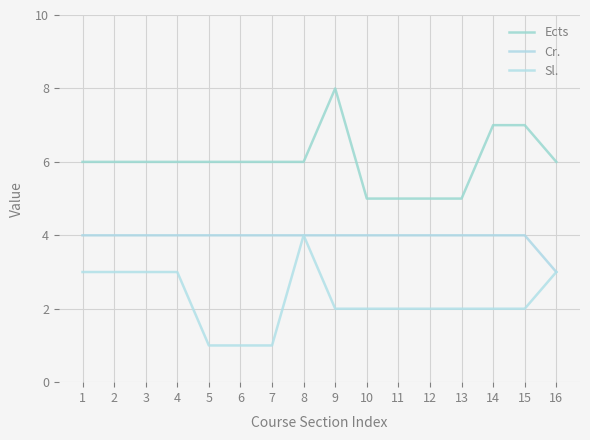

Count the number of data series in this chart.

3